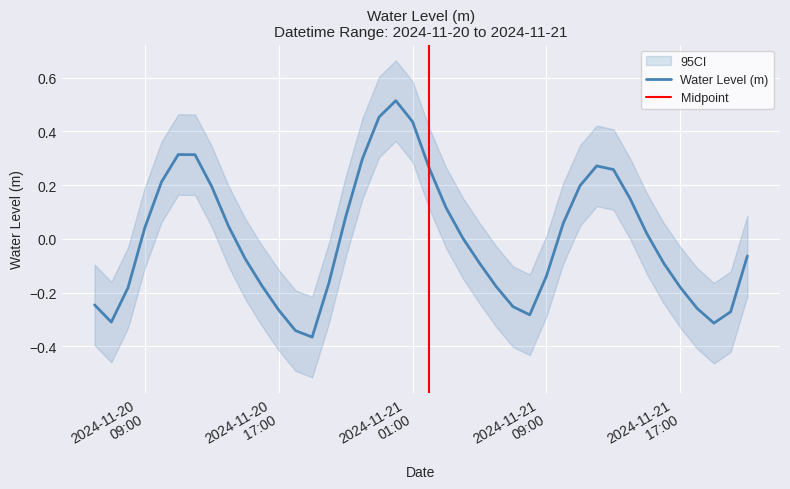

How many values are below zero?

20